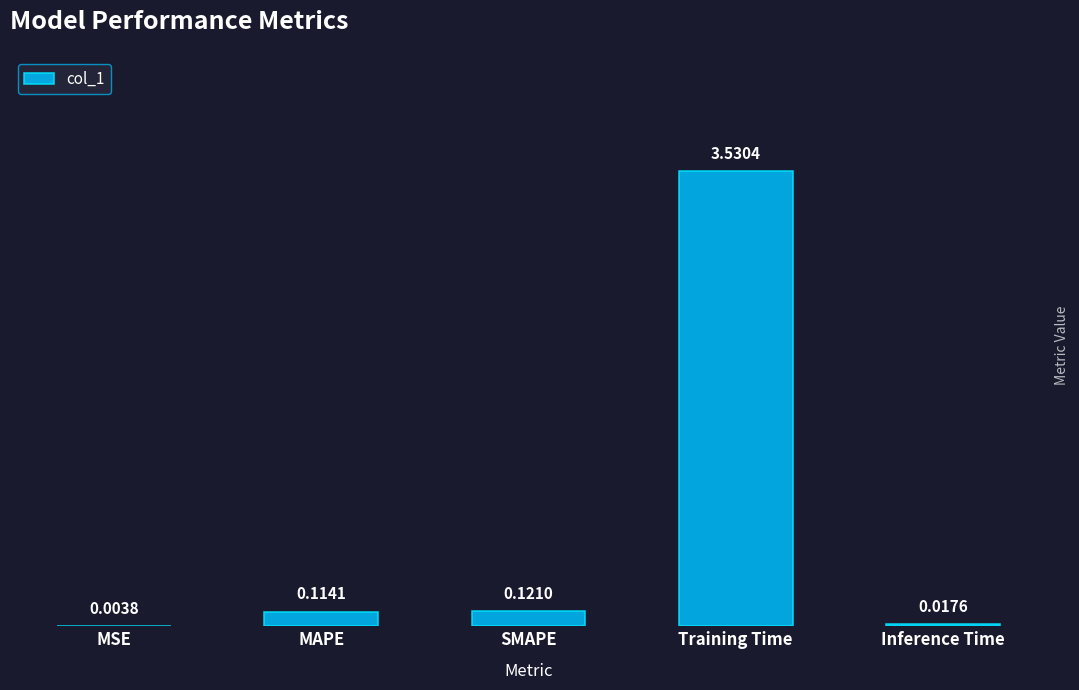

What is the sum of the values at MAPE and Training Time?

3.6